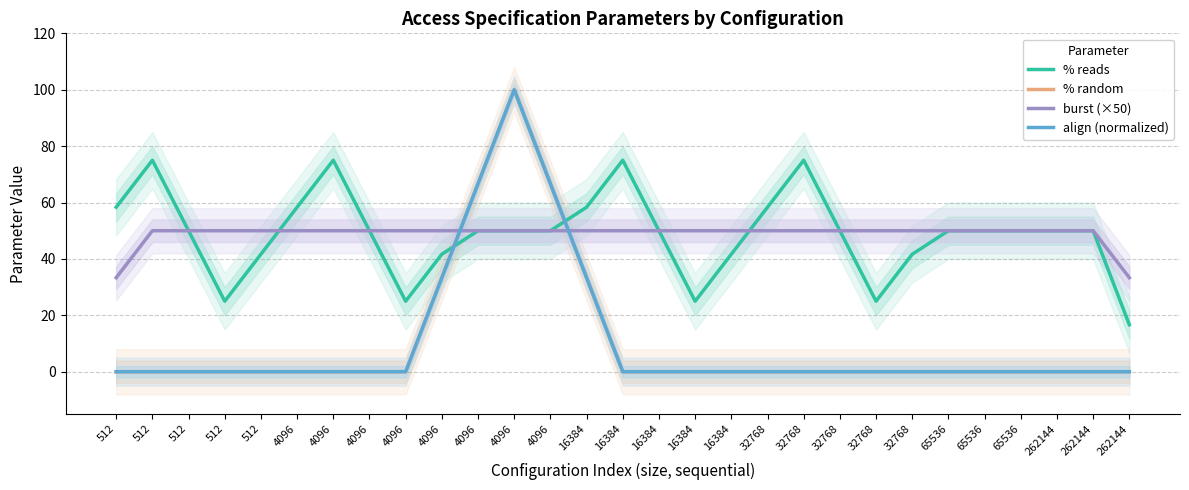

Which series has the largest total across all categories?

% reads